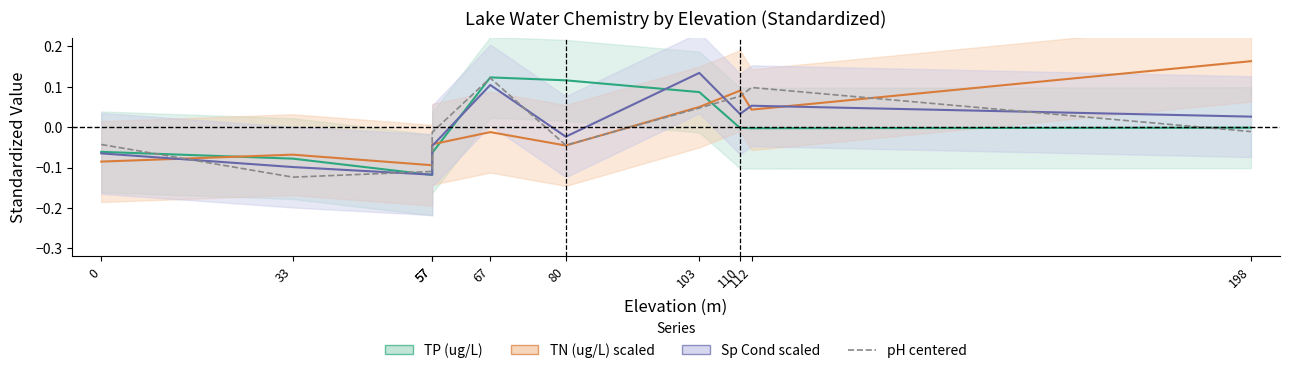

Count the number of categories in the chart.

10